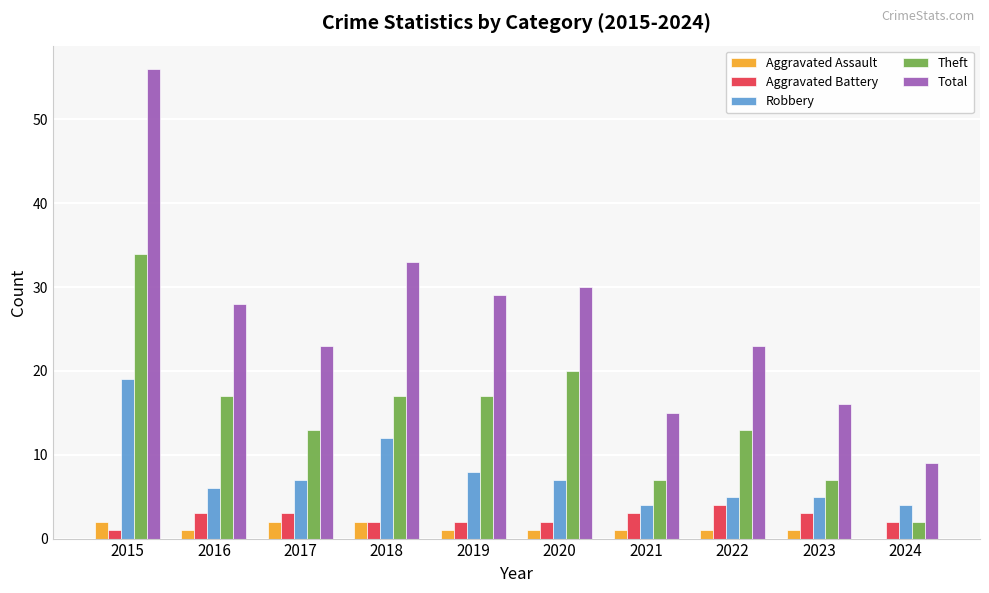

Between 2015 and 2017, which series saw the biggest shift?

Total